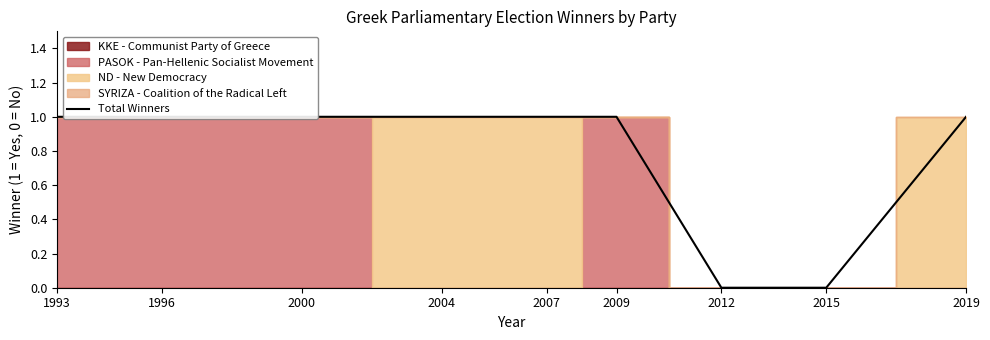

Is it true that the value at 2019 is 2?

False